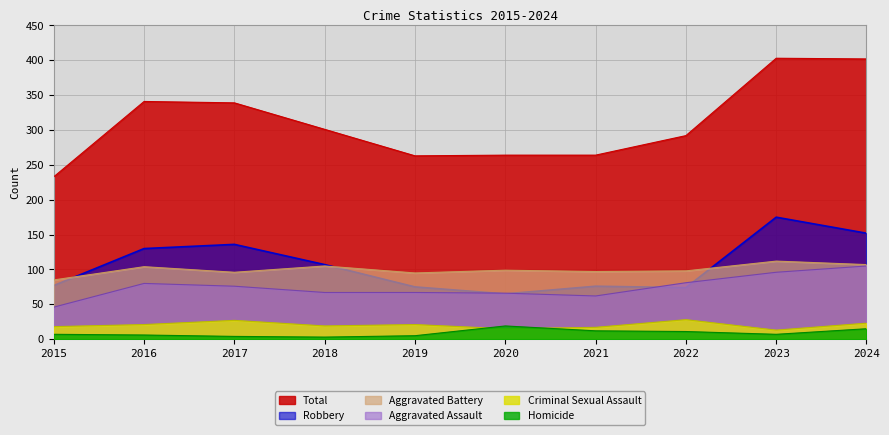

What is the maximum value for Homicide?

19